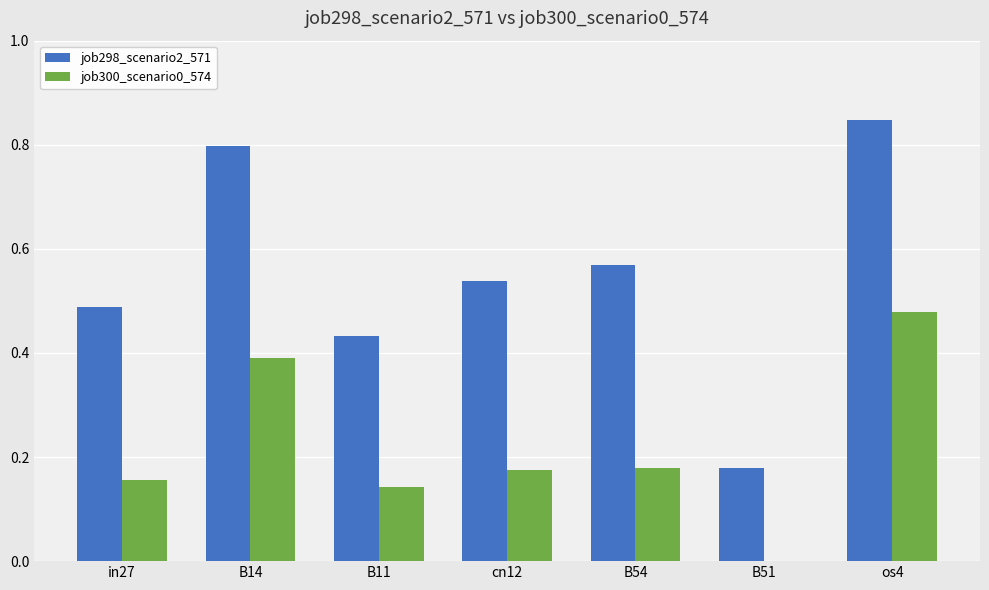

At which label does job298_scenario2_571 reach its peak?

os4